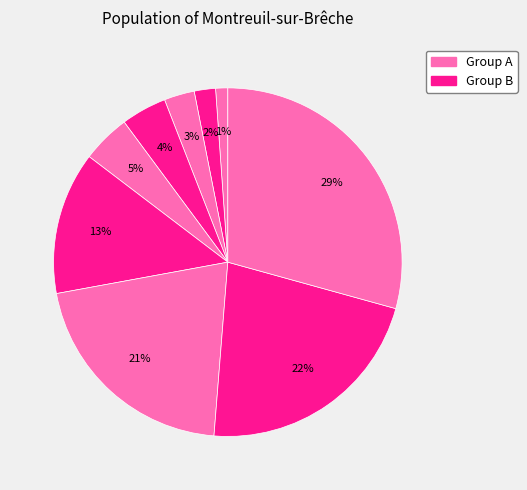

To the nearest percent, what is the average slice percentage?

11%